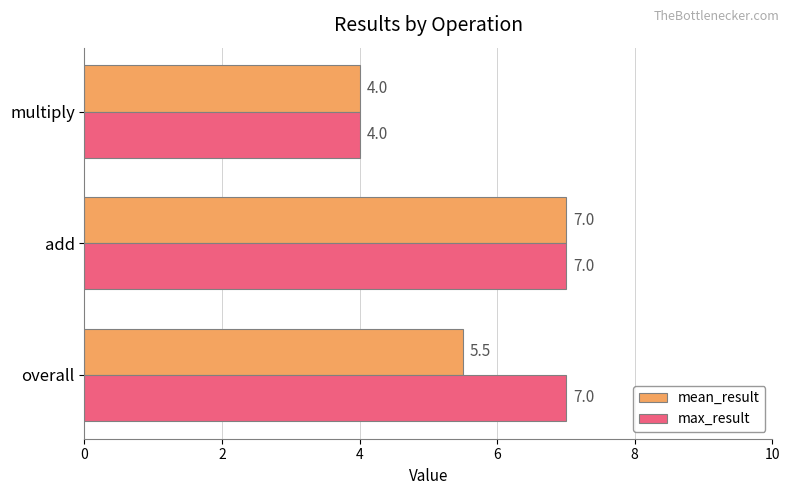

Is it true that max_result equals 7.0 at add?

True